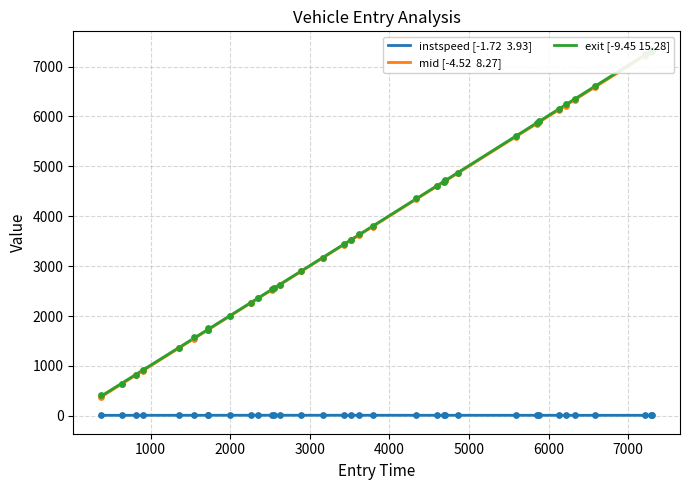

Which series has the largest total across all categories?

mid